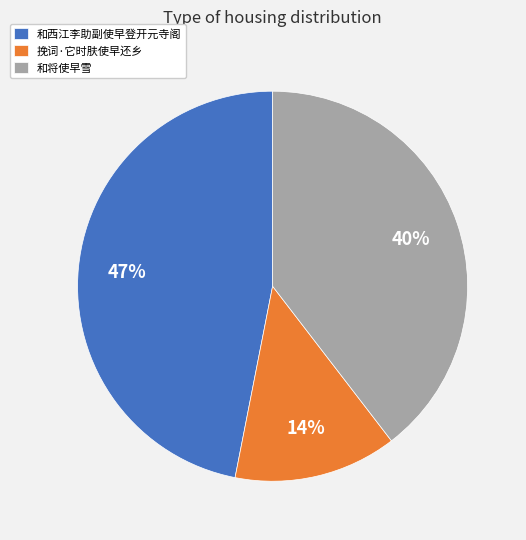

Do 和西江李助副使早登开元寺阁 and 和将使早雪 together represent more than half of the pie?

Yes